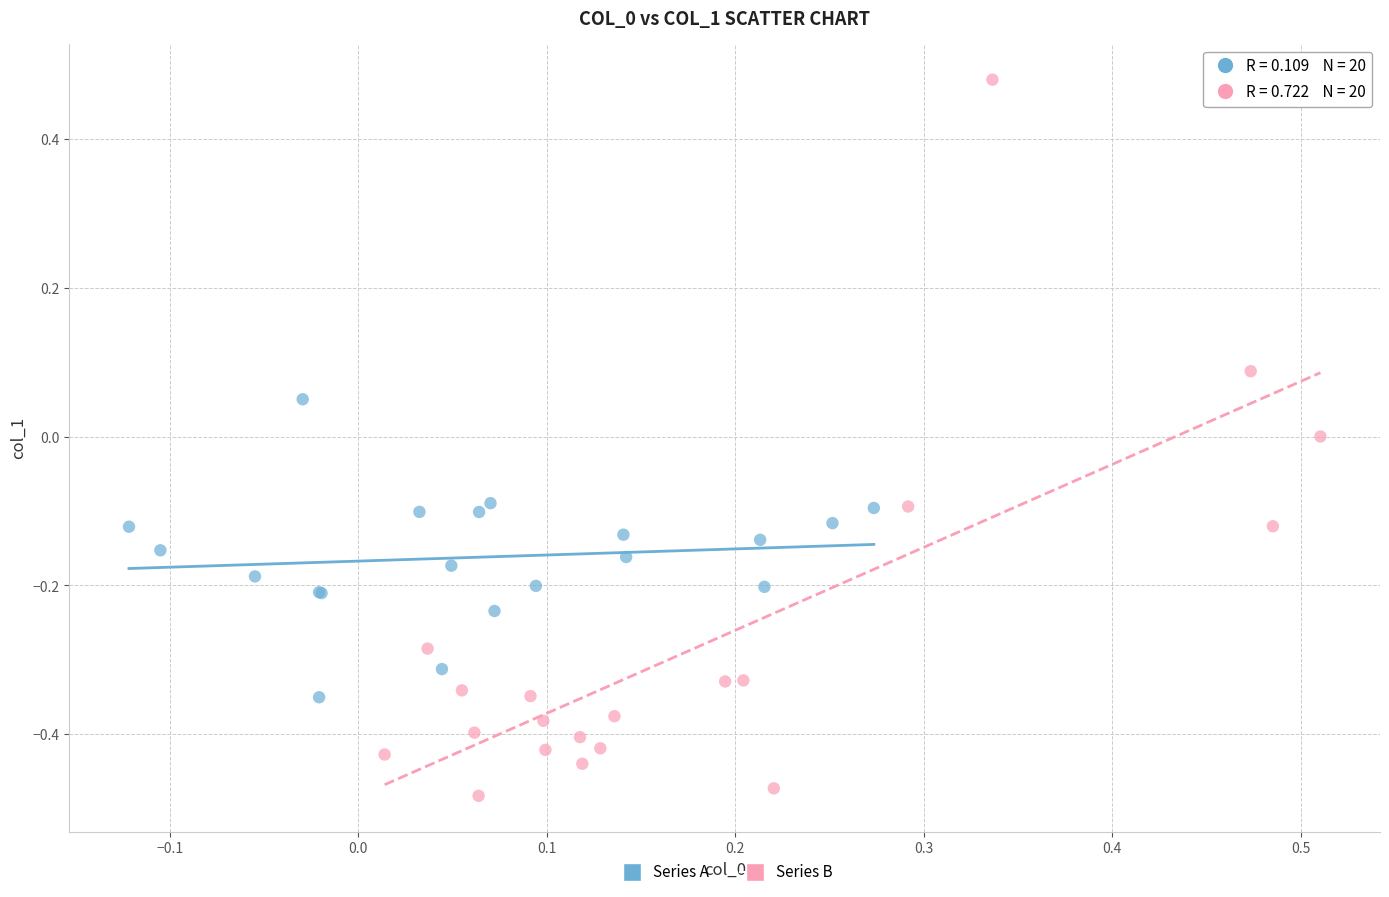

Which series contains the lowest Y value?

Series B